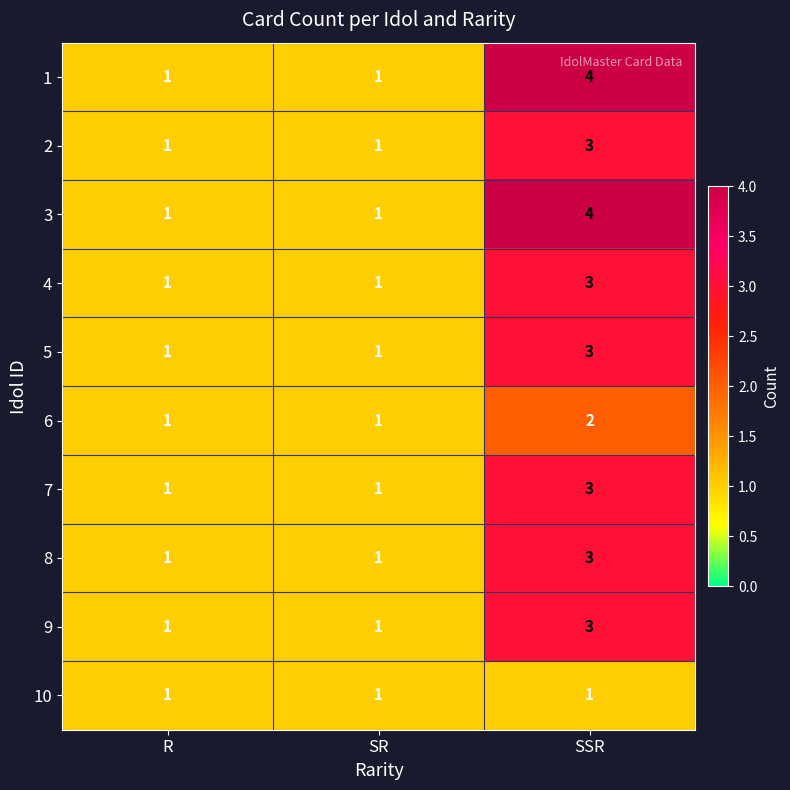

The 1 series shows 2 at SR. True or false?

False